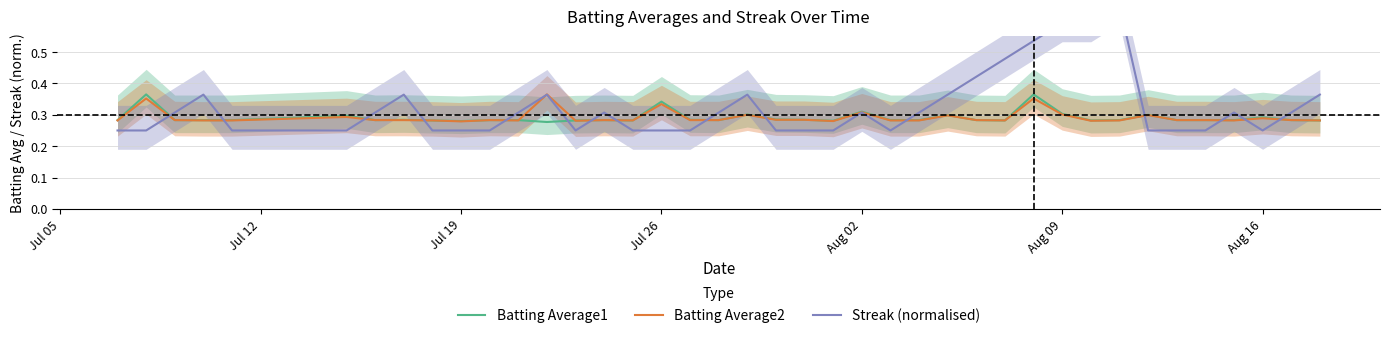

True or false: Batting Average2 has a value of 0.6 at 29.

False